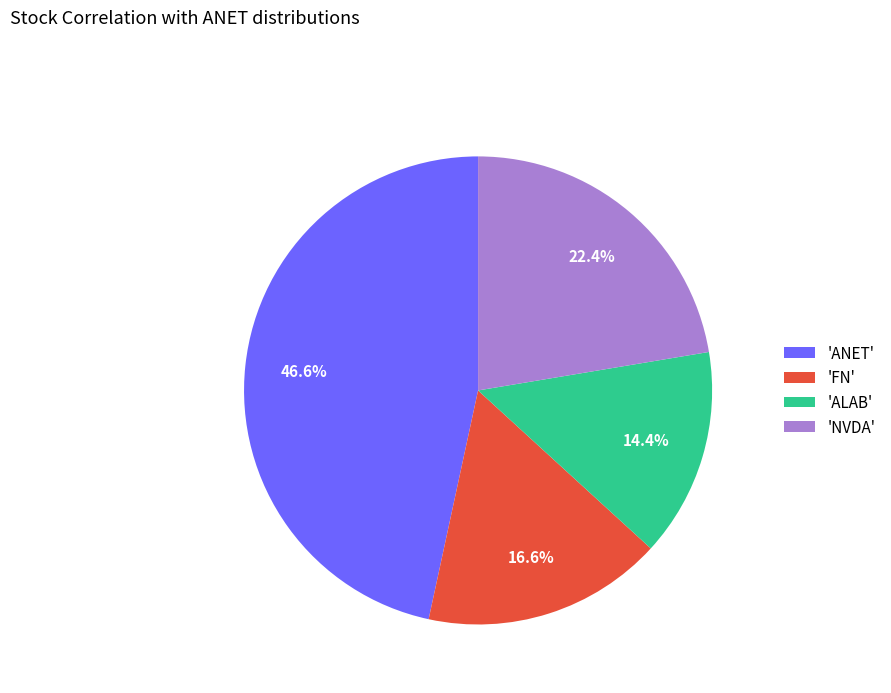

Combined, do 'ANET' and 'ALAB' account for over 50%?

Yes